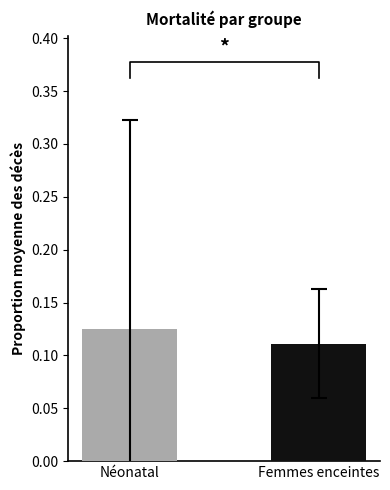

Reading left to right, what are all the values shown in this chart?

Néonatal=0.1	Femmes enceintes=0.1